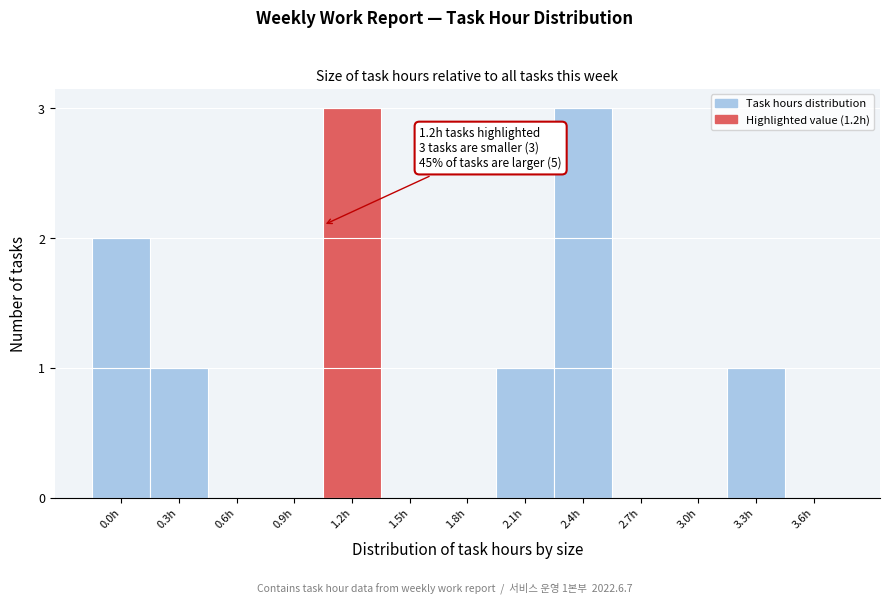

Reading right to left, what are all the values shown in this chart?

3.6h=0	3.3h=1	3.0h=0	2.7h=0	2.4h=3	2.1h=1	1.8h=0	1.5h=0	1.2h=3	0.9h=0	0.6h=0	0.3h=1	0.0h=2